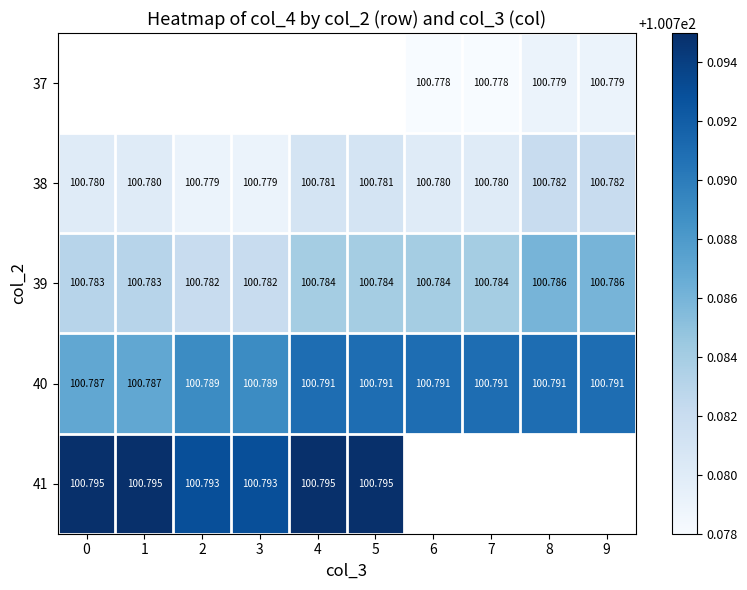

Count the number of categories in the chart.

10